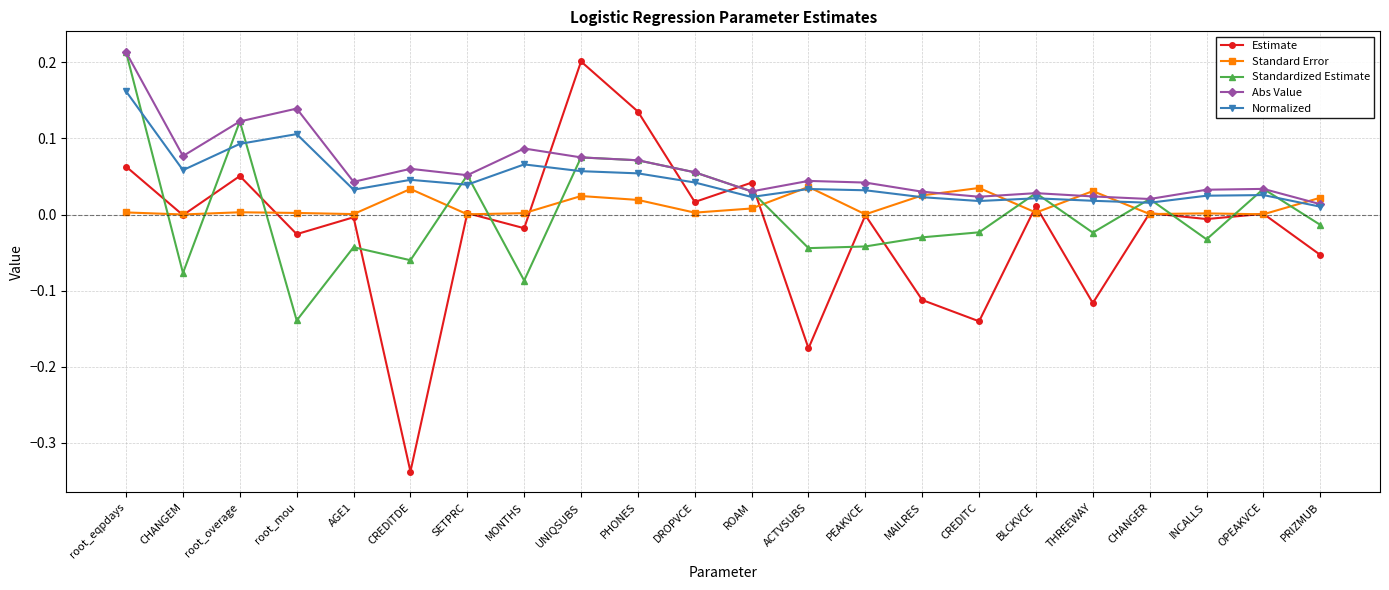

At which category is the sum across all series the highest?

root_eqpdays